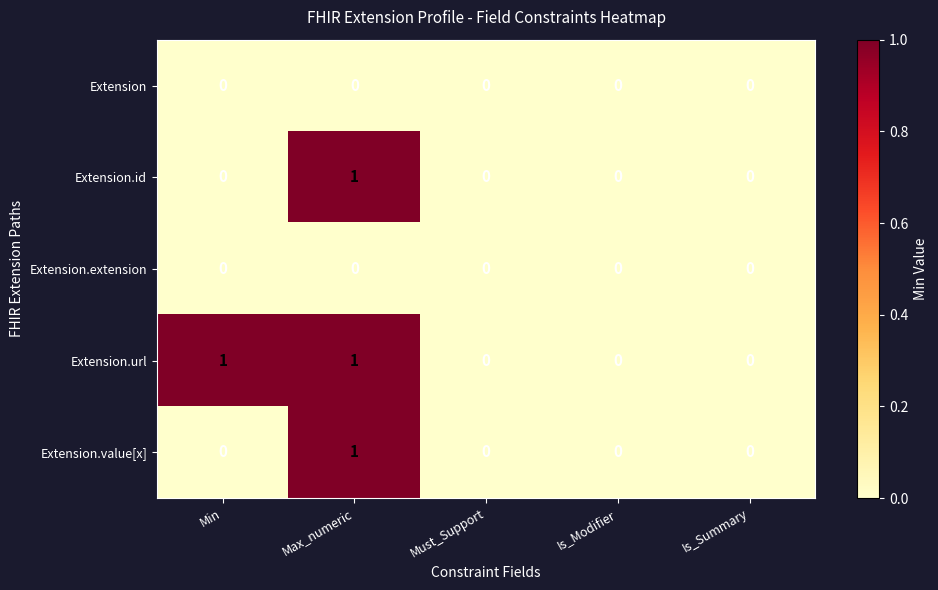

The value of Extension.id at Is_Modifier is 0. True or false?

True